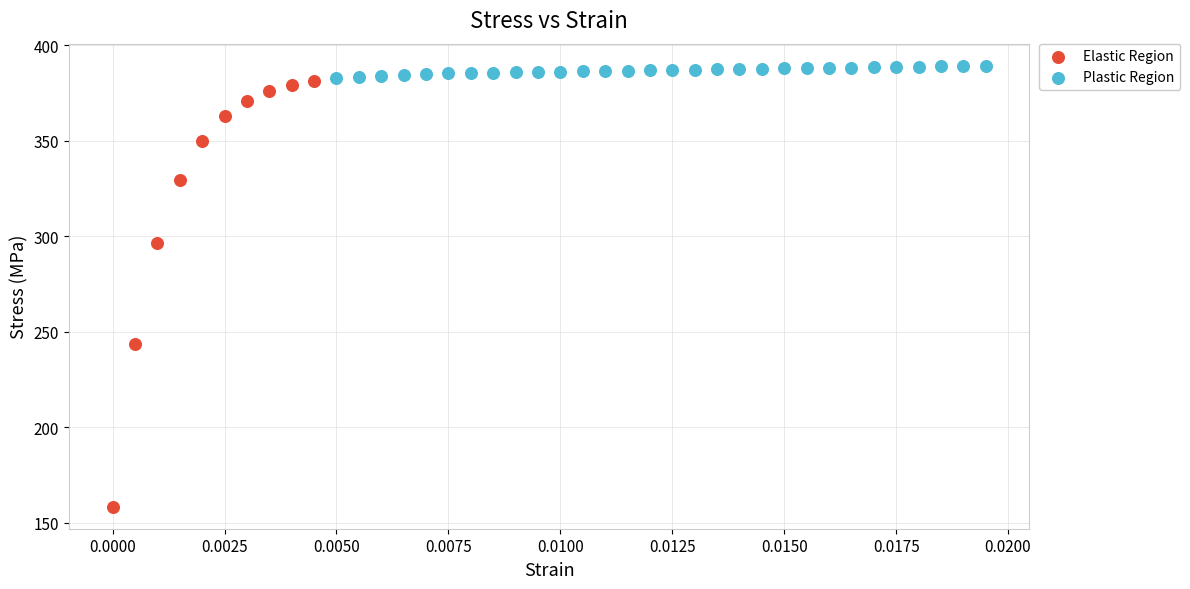

What are all the series names shown in the legend?

Elastic Region, Plastic Region